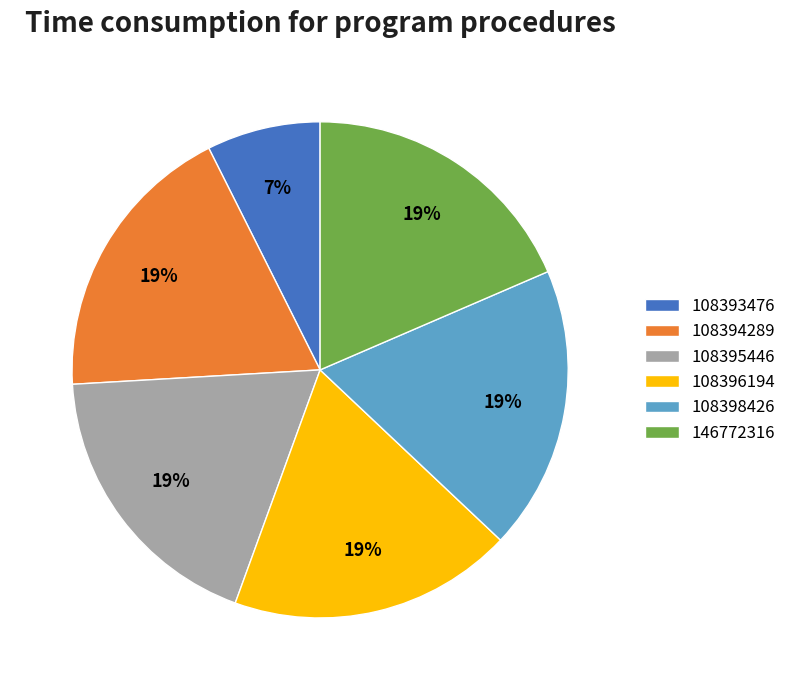

To the nearest percent, what is the average slice percentage?

17%